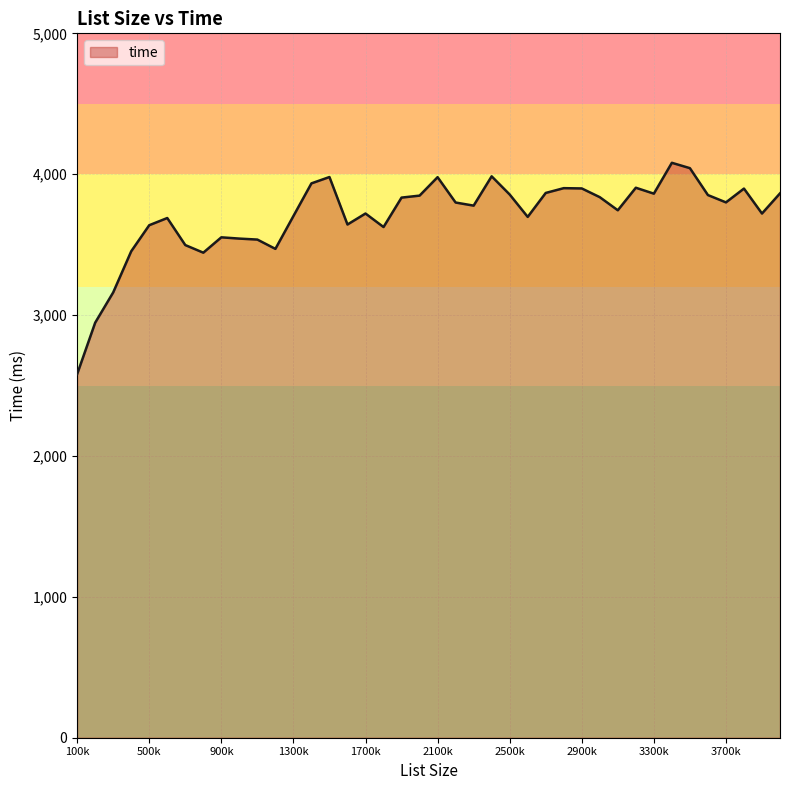

What is the average value?

3704